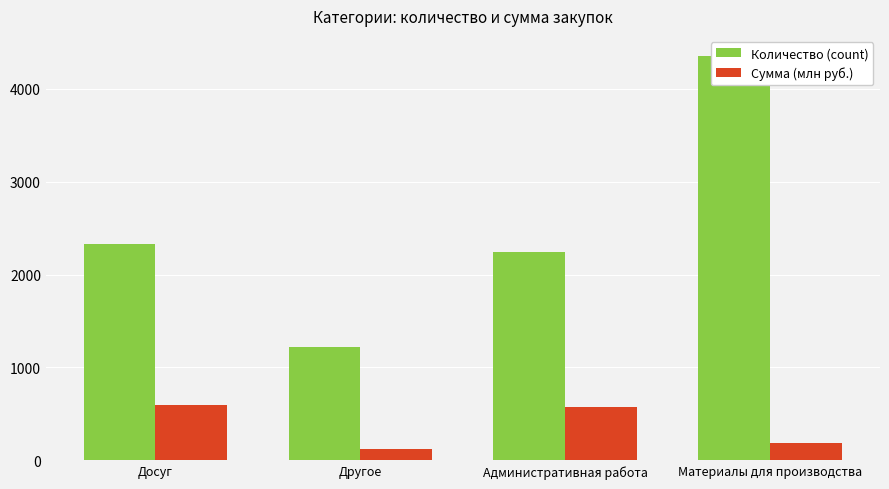

Which category has the lowest value in the Количество (count) series?

Другое